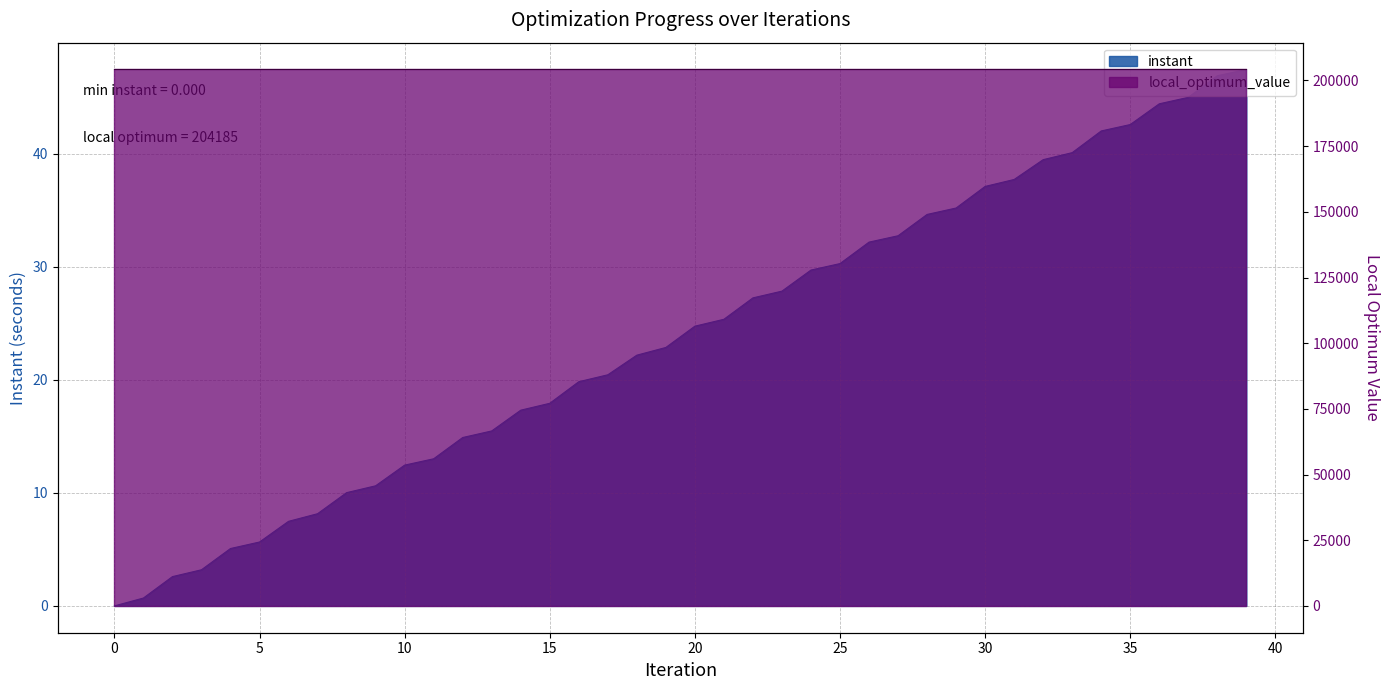

Is it true that the value at 37 is 45.0?

True